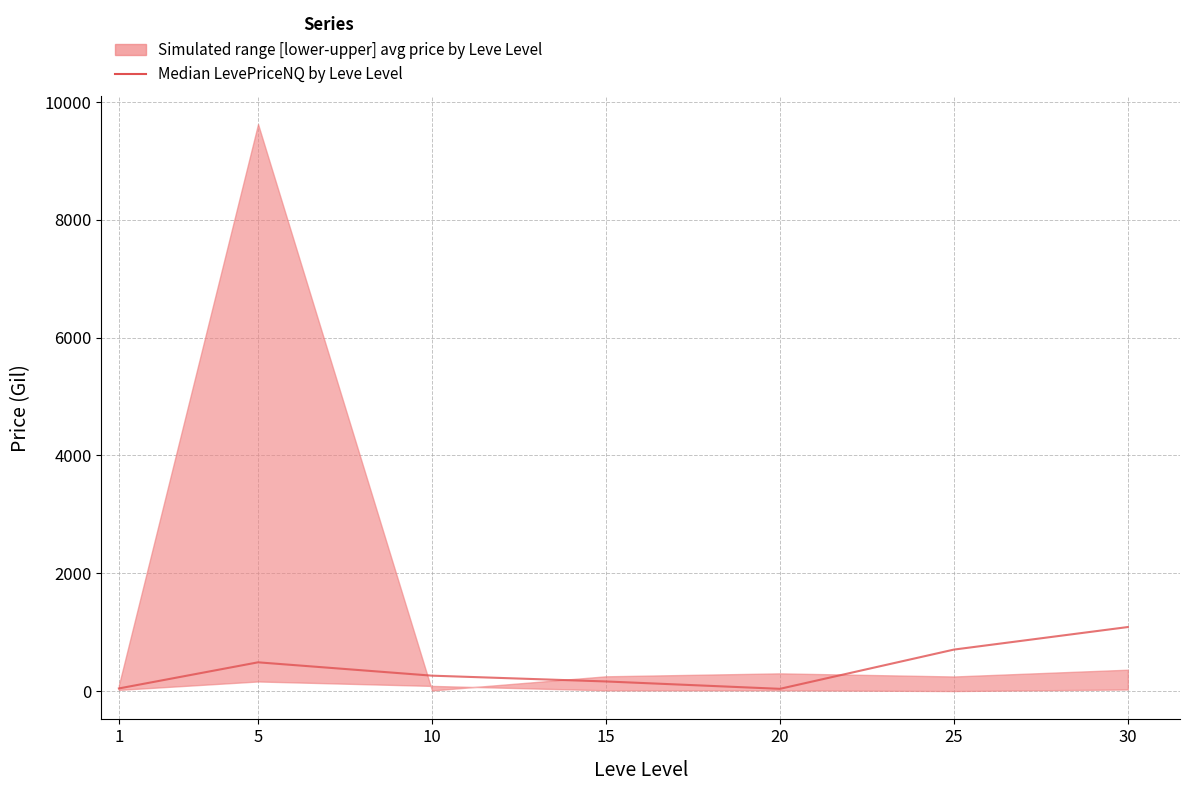

How many values exceed 261?

3